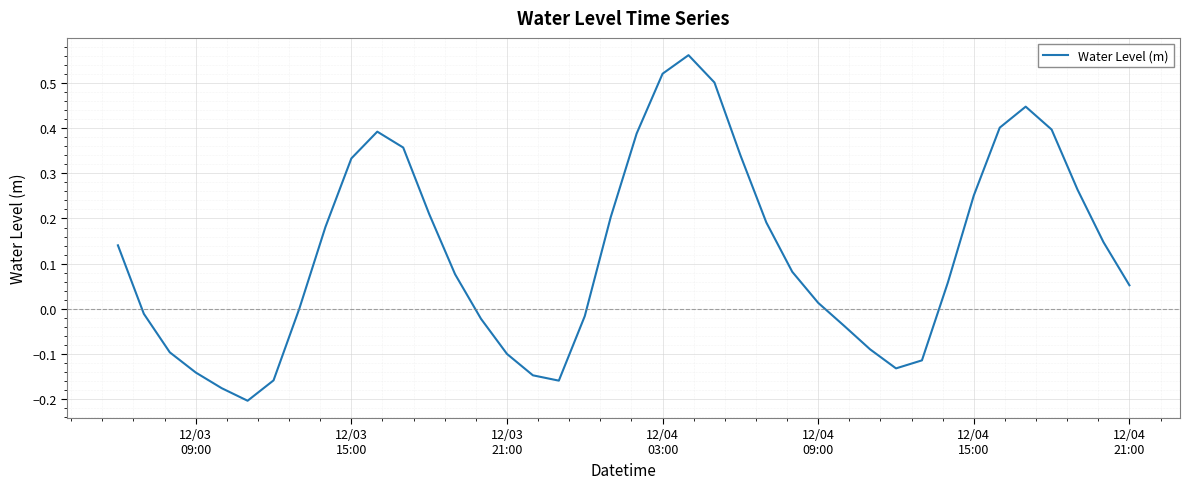

What is the difference between the maximum and minimum values?

0.8